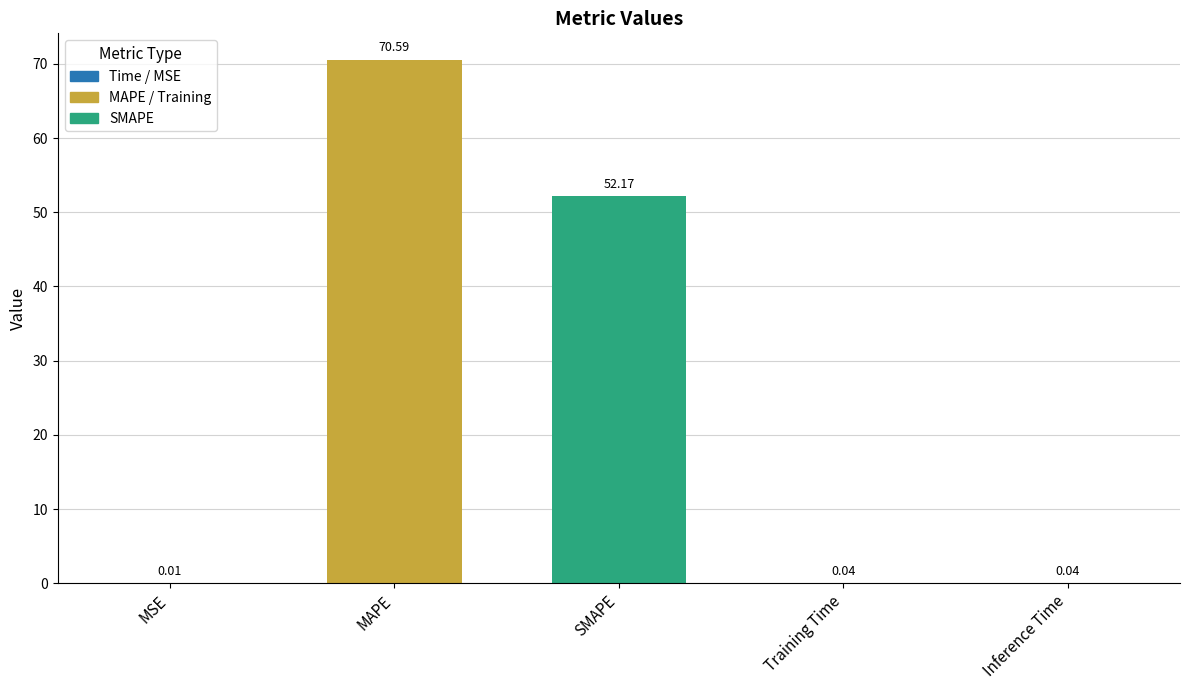

The chart shows a value of 70.6 at MAPE. True or false?

True